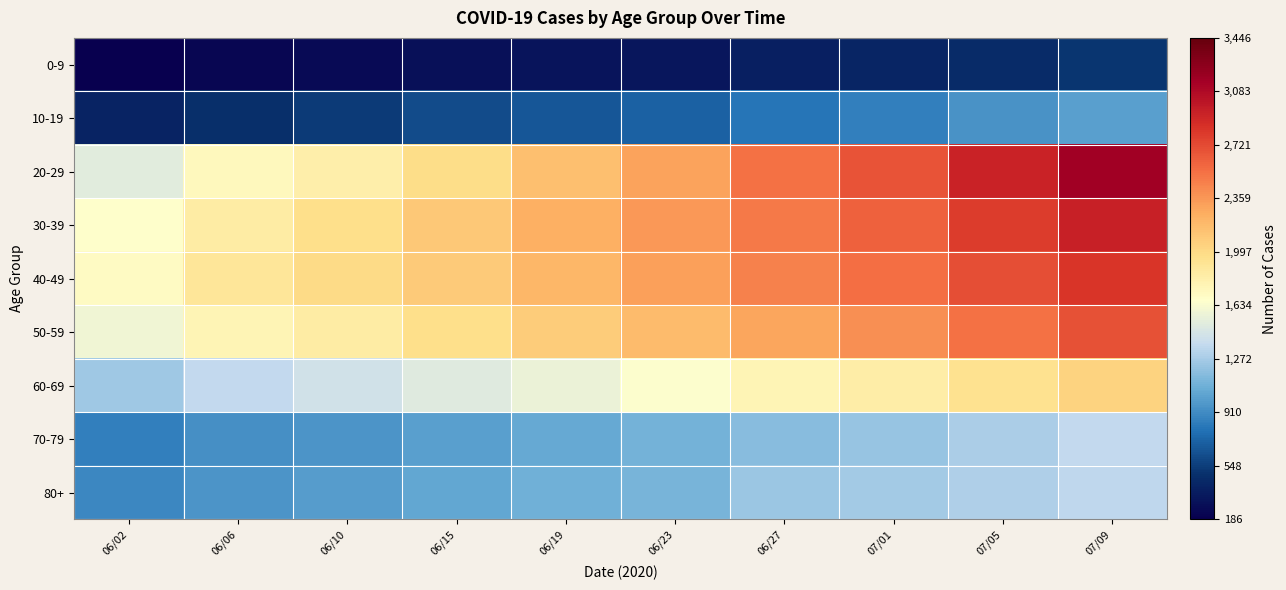

Reading left to right, list all the values displayed in this chart.

0-9: 06/02=186	06/06=234	06/10=257	06/15=288	06/19=315	06/23=335	06/27=387	07/01=422	07/05=458	07/09=510
10-19: 06/02=414	06/06=486	06/10=541	06/15=609	06/19=665	06/23=717	06/27=800	07/01=853	07/05=941	07/09=1013
20-29: 06/02=1516	06/06=1727	06/10=1820	06/15=1971	06/19=2148	06/23=2303	06/27=2533	07/01=2676	07/05=2931	07/09=3161
30-39: 06/02=1666	06/06=1852	06/10=1964	06/15=2097	06/19=2237	06/23=2359	06/27=2500	07/01=2617	07/05=2790	07/09=2947
40-49: 06/02=1708	06/06=1895	06/10=1988	06/15=2087	06/19=2209	06/23=2320	06/27=2456	07/01=2546	07/05=2702	07/09=2824
50-59: 06/02=1598	06/06=1771	06/10=1851	06/15=1961	06/19=2083	06/23=2177	06/27=2298	07/01=2394	07/05=2541	07/09=2689
60-69: 06/02=1251	06/06=1361	06/10=1428	06/15=1505	06/19=1574	06/23=1658	06/27=1766	07/01=1837	07/05=1938	07/09=2043
70-79: 06/02=853	06/06=925	06/10=959	06/15=1009	06/19=1061	06/23=1106	06/27=1172	07/01=1219	07/05=1285	07/09=1361
80+: 06/02=897	06/06=959	06/10=998	06/15=1049	06/19=1096	06/23=1126	06/27=1236	07/01=1258	07/05=1299	07/09=1347